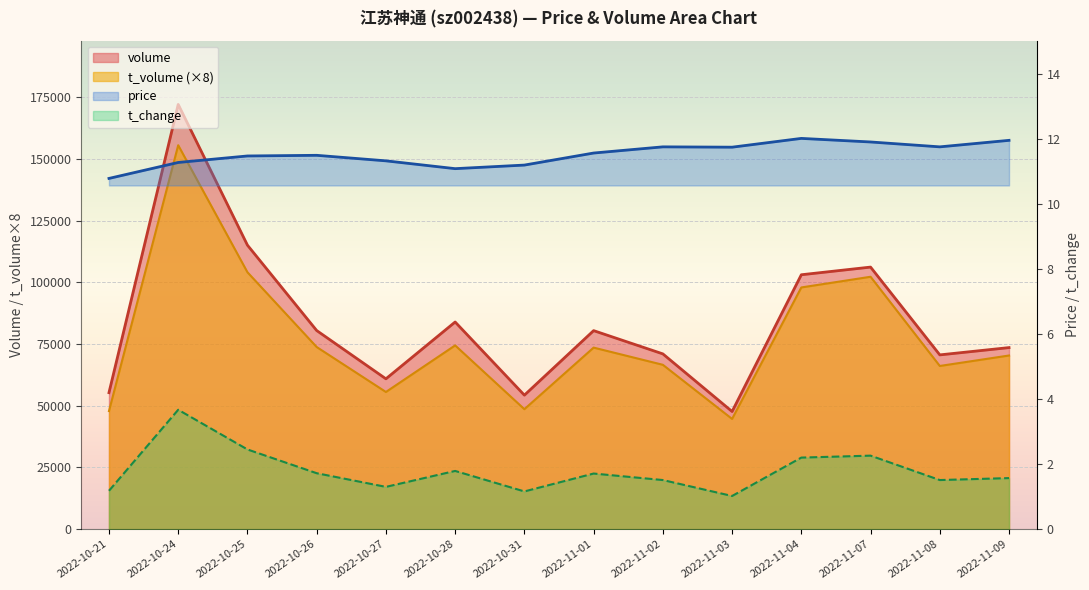

Reading left to right, extract all data points from this chart.

volume: 2022-10-21=55285.0	2022-10-24=172020.0	2022-10-25=115019.0	2022-10-26=80445.0	2022-10-27=60892.0	2022-10-28=83907.0	2022-10-31=54274.0	2022-11-01=80407.0	2022-11-02=70991.0	2022-11-03=47649.0	2022-11-04=103038.0	2022-11-07=106141.0	2022-11-08=70585.0	2022-11-09=73539.0
t_volume: 2022-10-21=47832.0	2022-10-24=155488.0	2022-10-25=104048.0	2022-10-26=73768.0	2022-10-27=55560.0	2022-10-28=74424.0	2022-10-31=48592.0	2022-11-01=73528.0	2022-11-02=66568.0	2022-11-03=44648.0	2022-11-04=97896.0	2022-11-07=102224.0	2022-11-08=66096.0	2022-11-09=70336.0
price: 2022-10-21=10.8	2022-10-24=11.3	2022-10-25=11.5	2022-10-26=11.5	2022-10-27=11.3	2022-10-28=11.1	2022-10-31=11.2	2022-11-01=11.6	2022-11-02=11.8	2022-11-03=11.7	2022-11-04=12.0	2022-11-07=11.9	2022-11-08=11.8	2022-11-09=11.9
t_change: 2022-10-21=1.2	2022-10-24=3.7	2022-10-25=2.5	2022-10-26=1.7	2022-10-27=1.3	2022-10-28=1.8	2022-10-31=1.2	2022-11-01=1.7	2022-11-02=1.5	2022-11-03=1.0	2022-11-04=2.2	2022-11-07=2.3	2022-11-08=1.5	2022-11-09=1.6